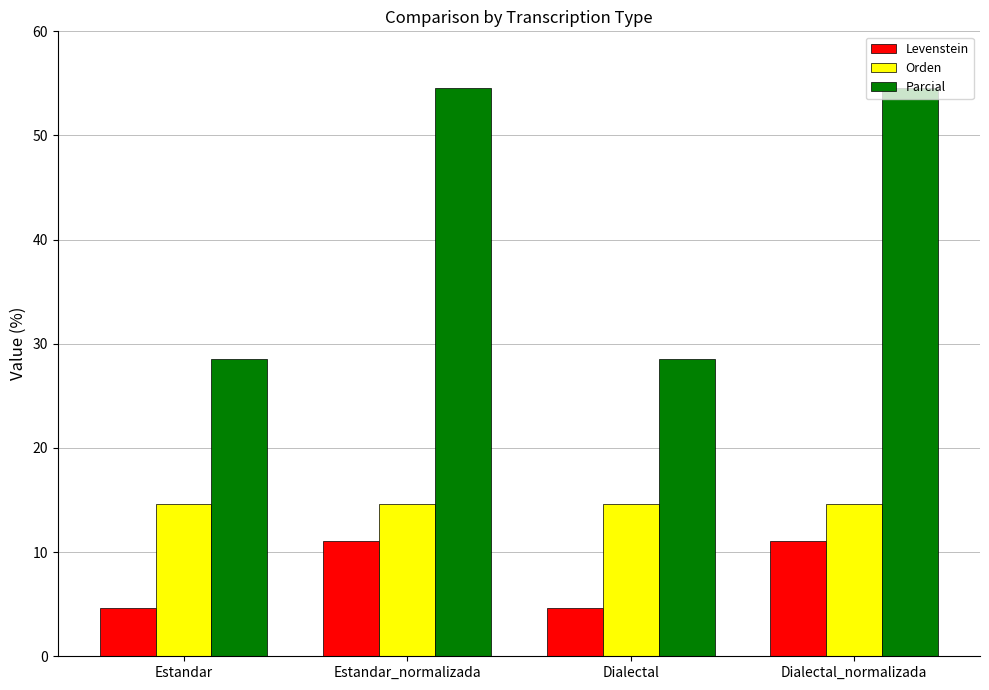

What is the smallest value displayed?

4.7